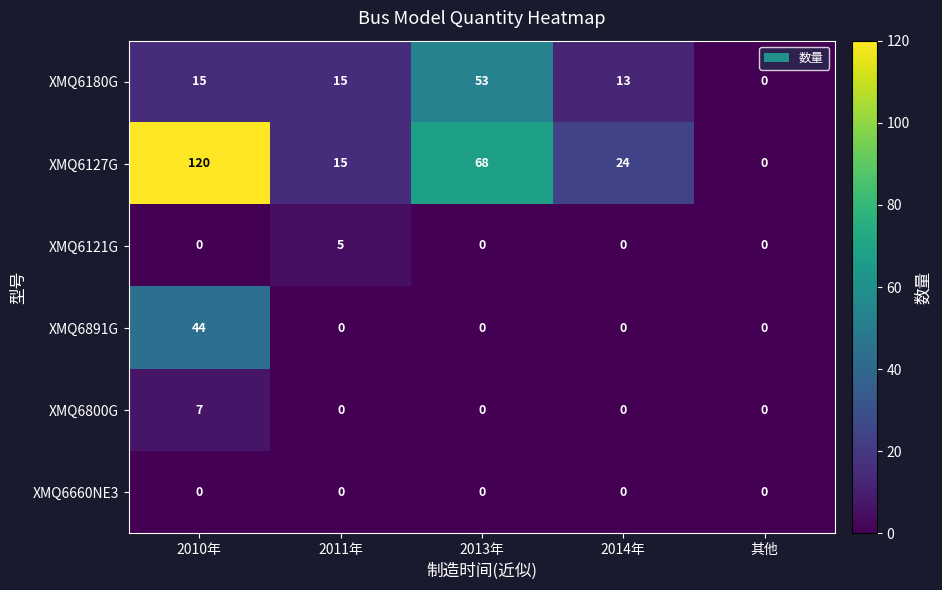

How many XMQ6800G values are between 0 and 1?

4